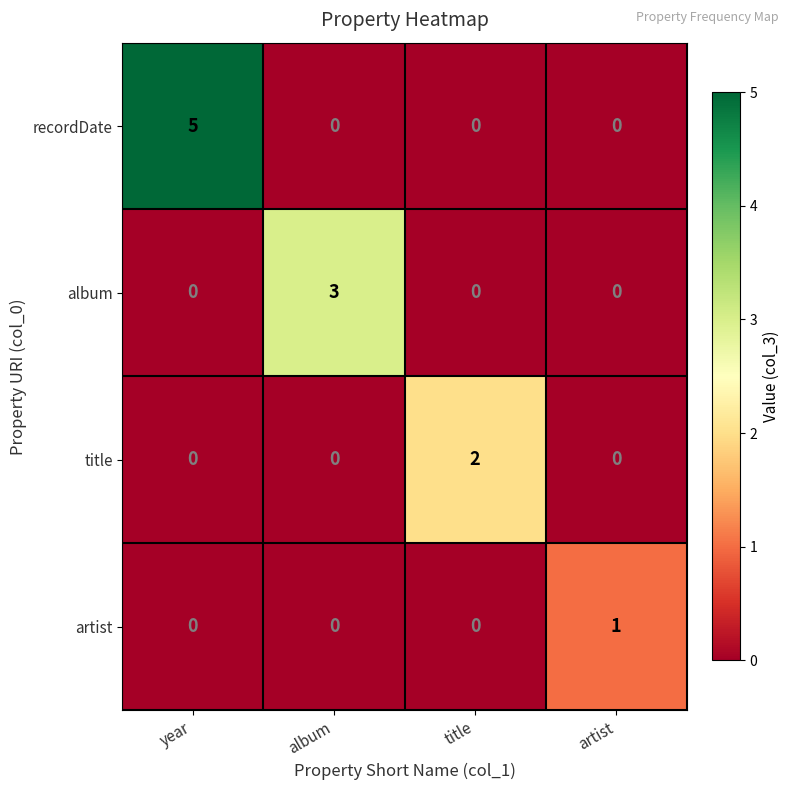

Reading left to right, extract all data points from this chart.

recordDate: year=5	album=0	title=0	artist=0
album: year=0	album=3	title=0	artist=0
title: year=0	album=0	title=2	artist=0
artist: year=0	album=0	title=0	artist=1